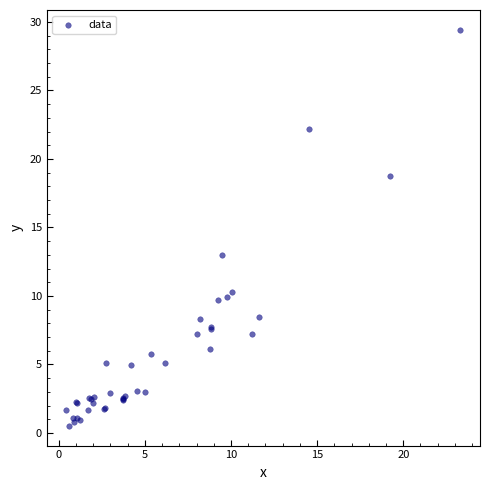

What Y value in the scatter plot is closest to 14?

13.0